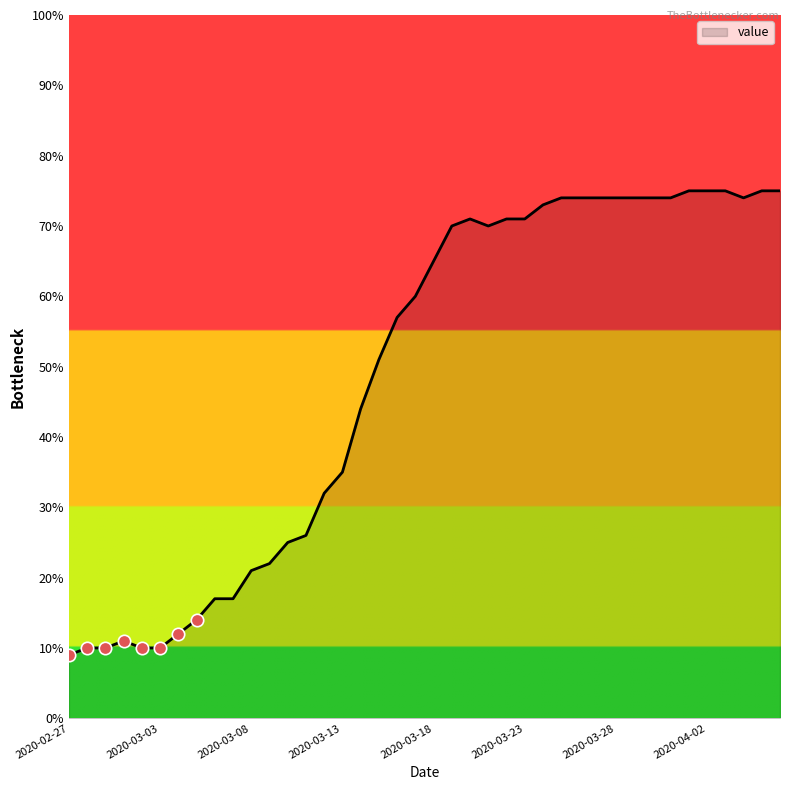

What is the smallest value displayed?

9